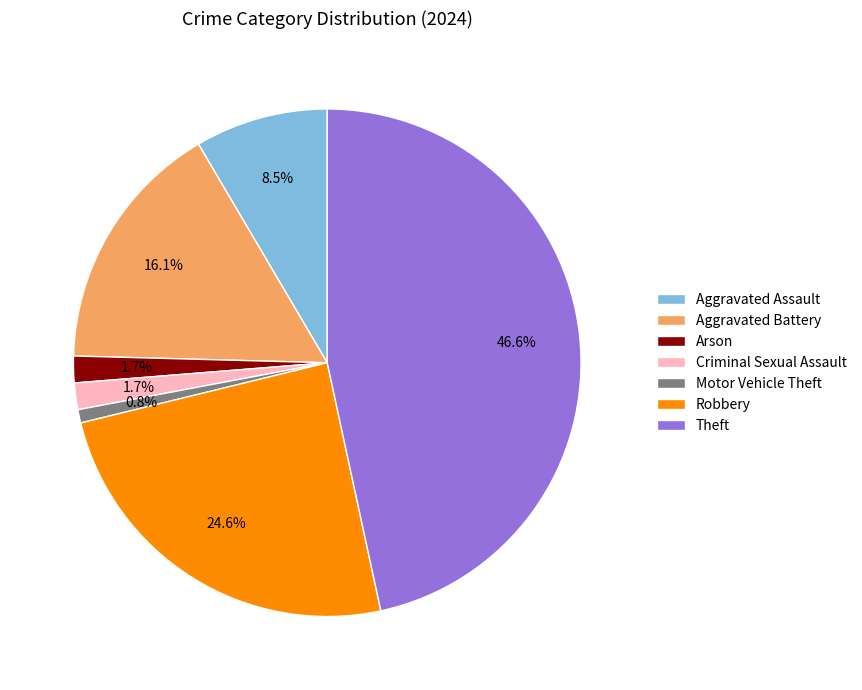

What is the largest slice in the pie chart?

Theft